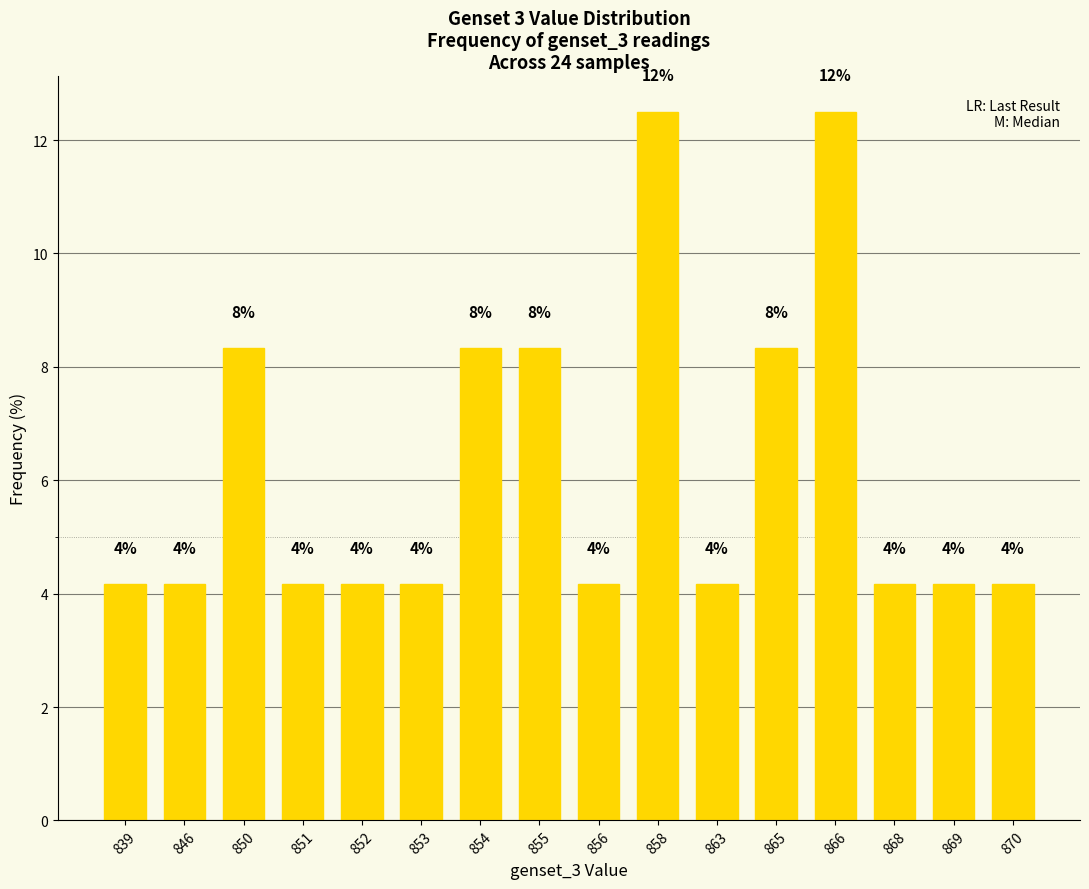

List the labels in order of value, largest first.

858, 866, 850, 854, 855, 865, 839, 846, 851, 852, 853, 856, 863, 868, 869, 870